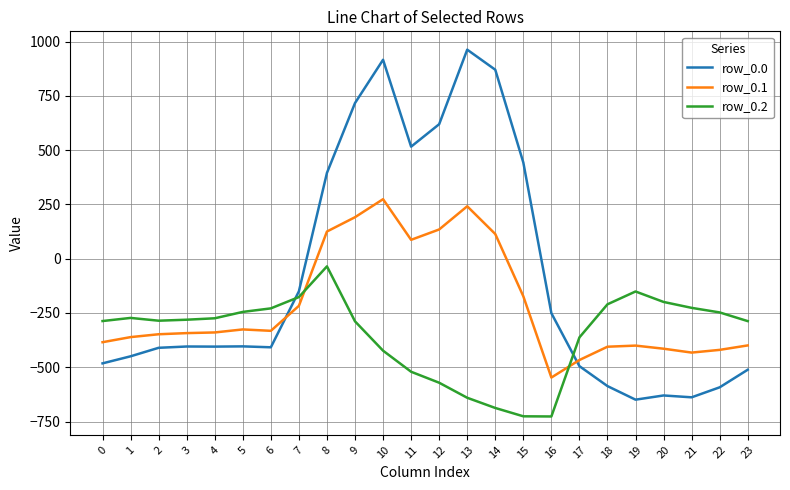

True or false: row_0.1 and row_0.0 cross at least once.

True